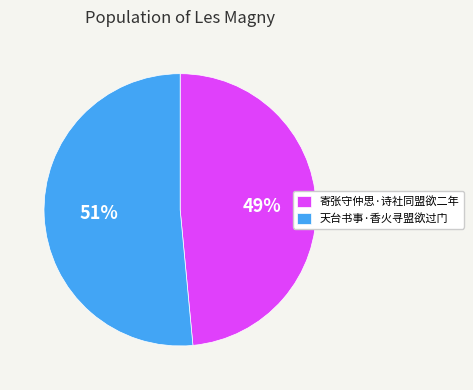

How many slices are in this pie chart?

2